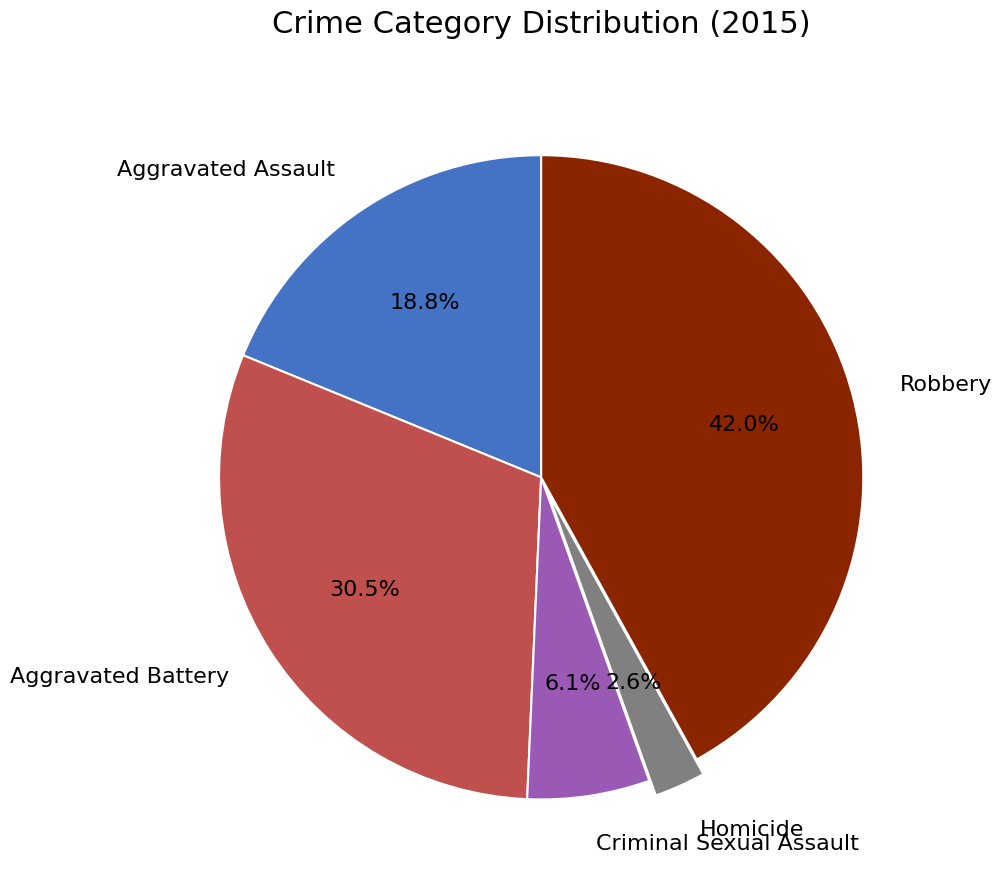

How many segments does this pie chart have?

5